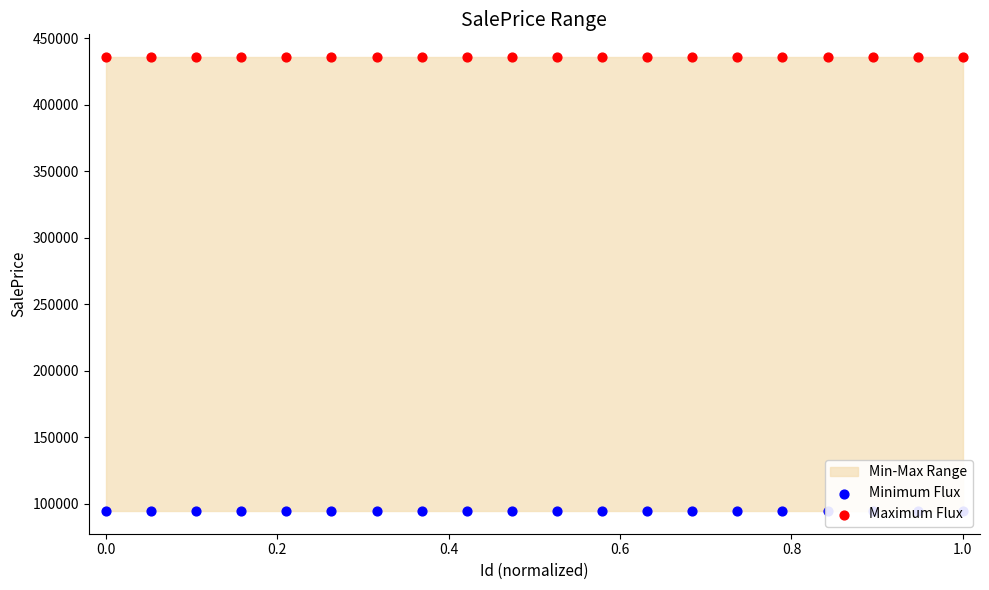

Is the value of Minimum Flux at 14 greater than the value of Maximum Flux at 16?

No